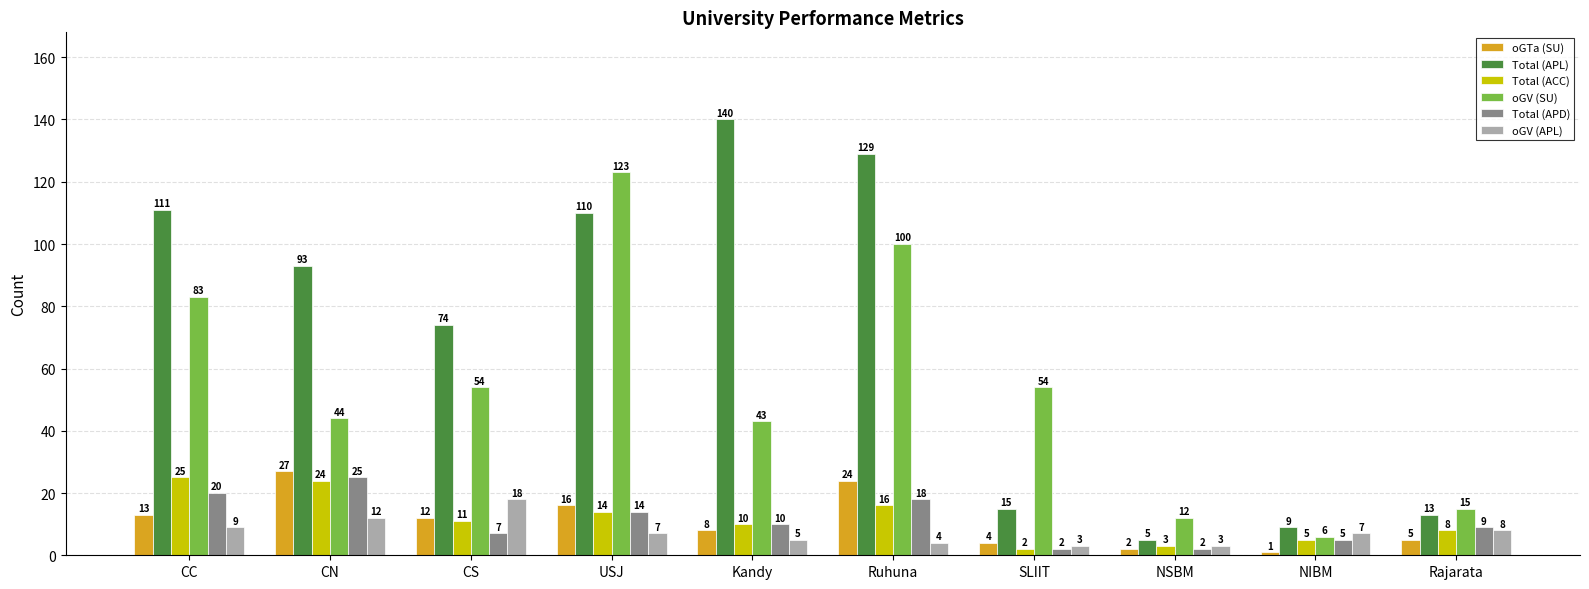

Reading left to right, transcribe all the data shown in this chart.

oGTa (SU): 13	27	12	16	8	24	4	2	1	5
Total (APL): 111	93	74	110	140	129	15	5	9	13
Total (ACC): 25	24	11	14	10	16	2	3	5	8
oGV (SU): 83	44	54	123	43	100	54	12	6	15
Total (APD): 20	25	7	14	10	18	2	2	5	9
oGV (APL): 9	12	18	7	5	4	3	3	7	8